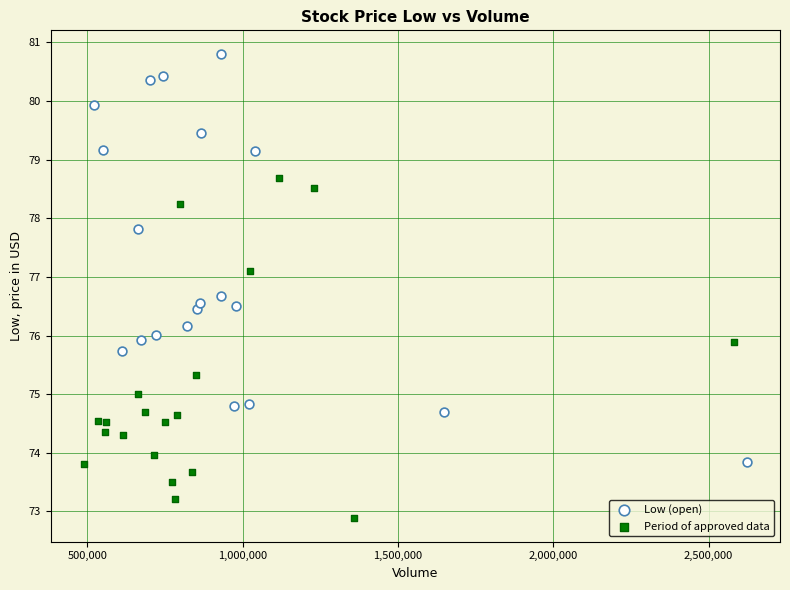

Which series reaches the maximum Y coordinate?

Low (open)